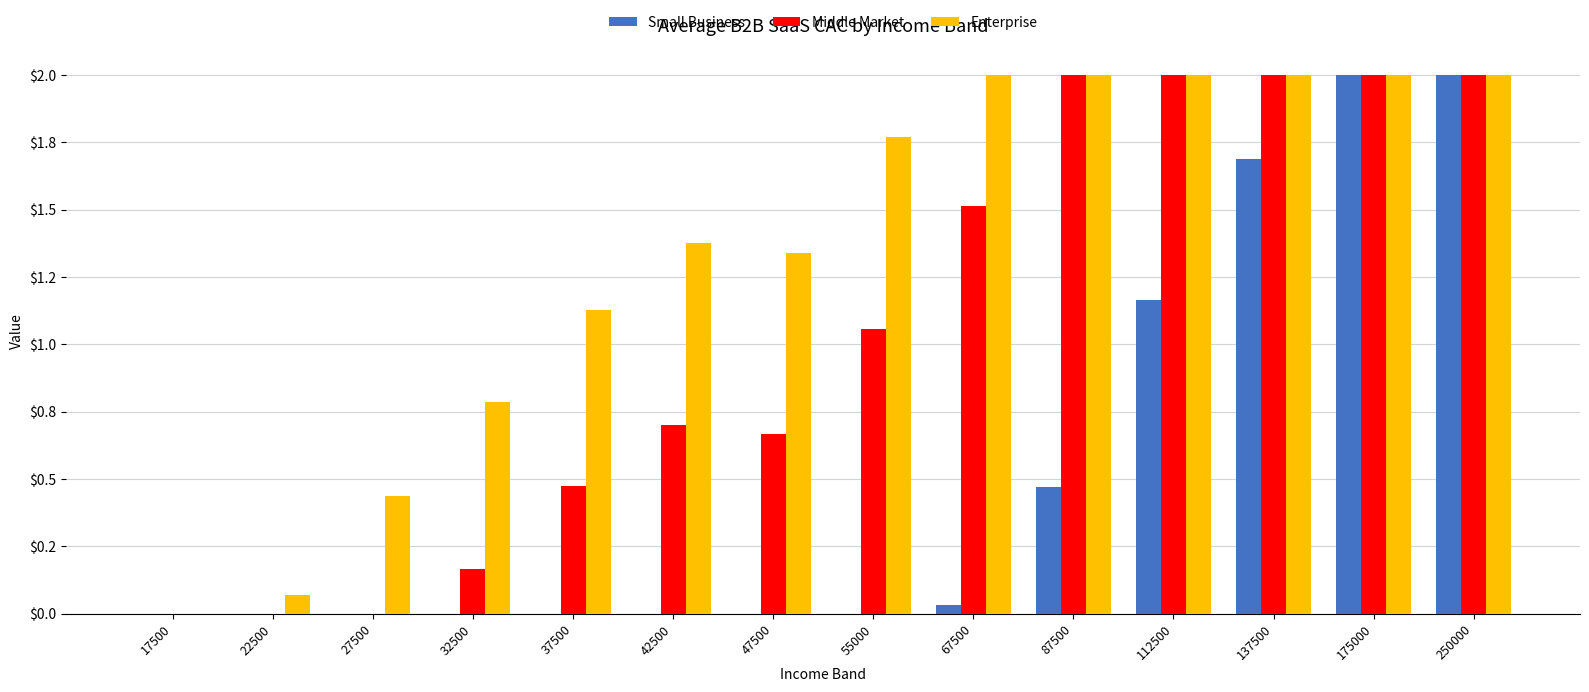

Are the bars horizontal?

No